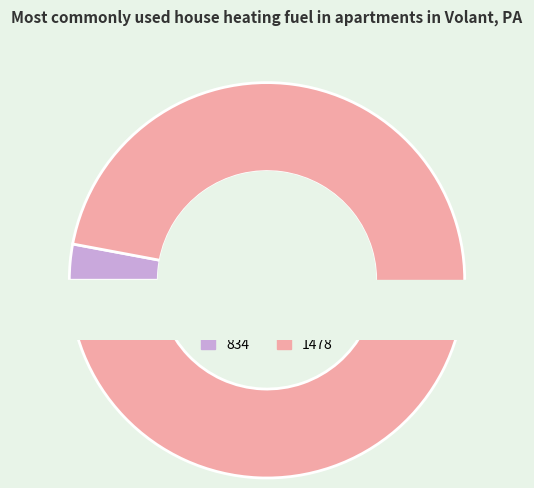

The 834 slice represents 3% of the pie. True or false?

True